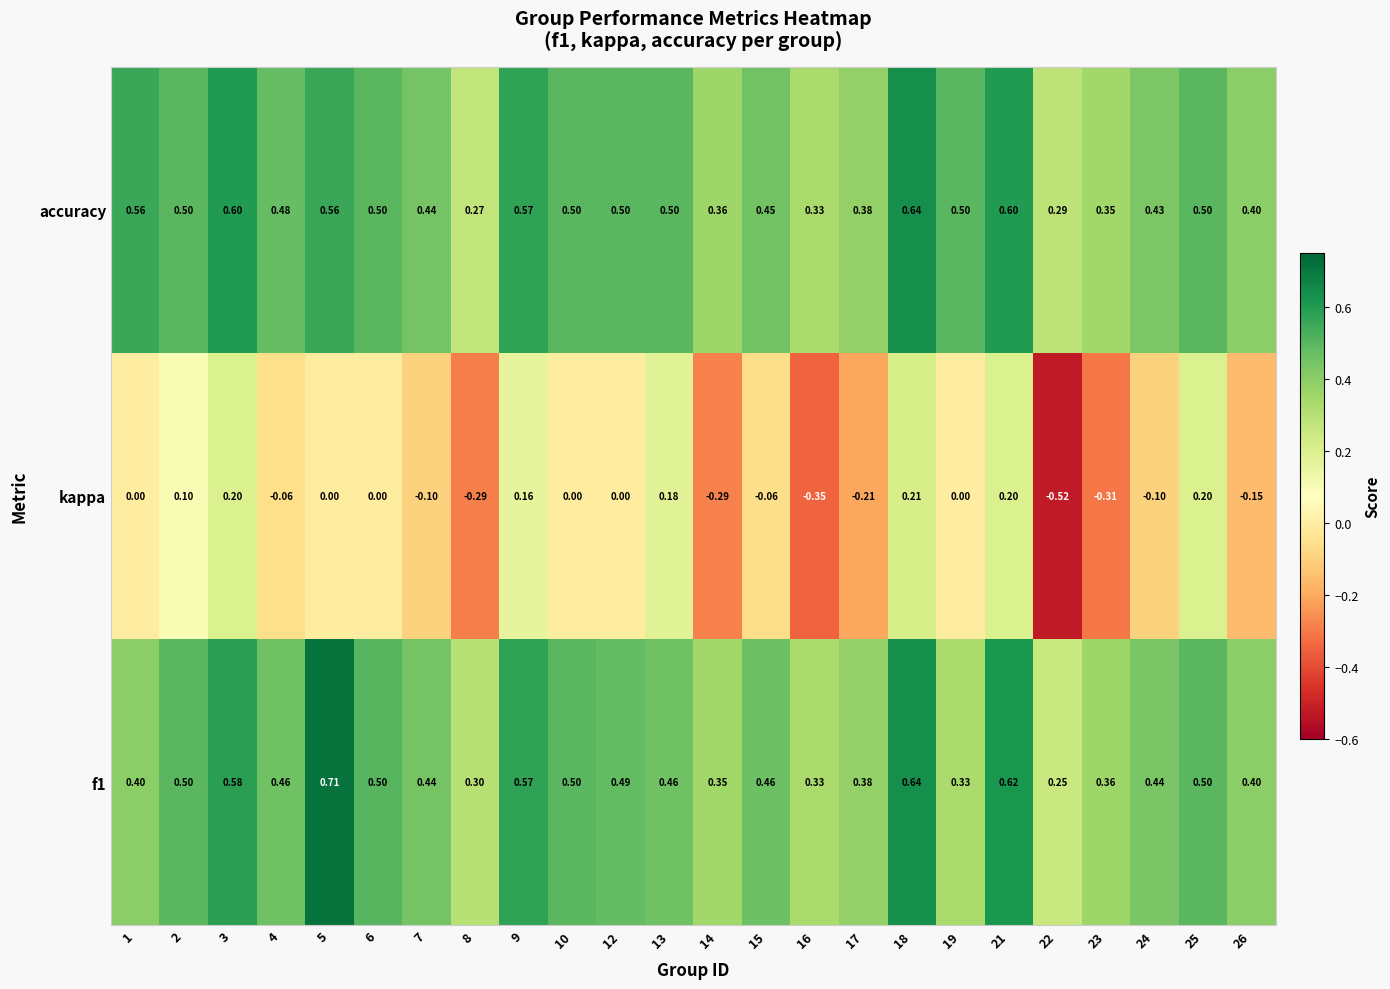

Which series has the widest spread of values?

kappa